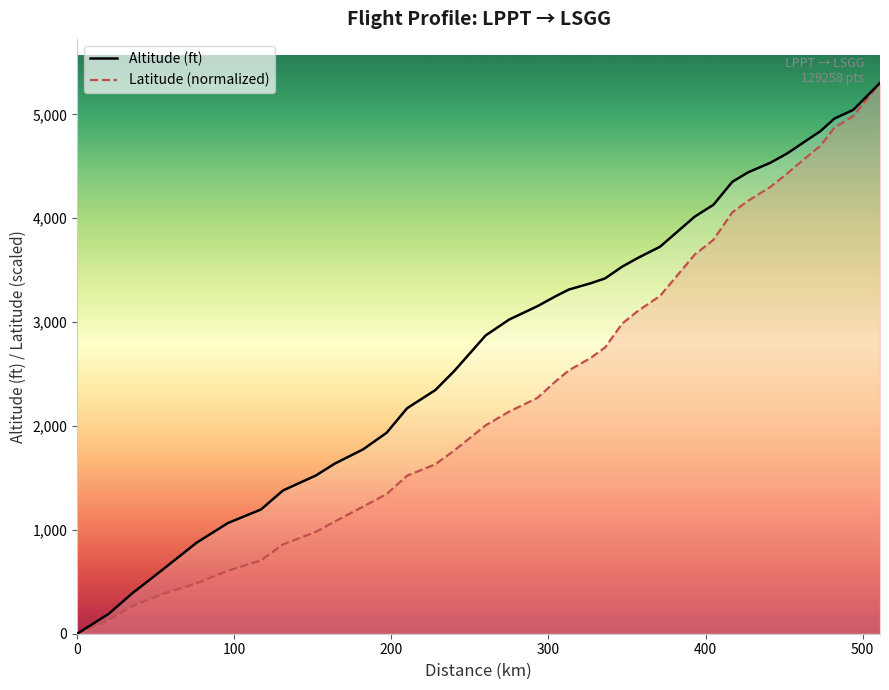

List the series in order of their overall mean, highest first.

Altitude (ft), Latitude (normalized)